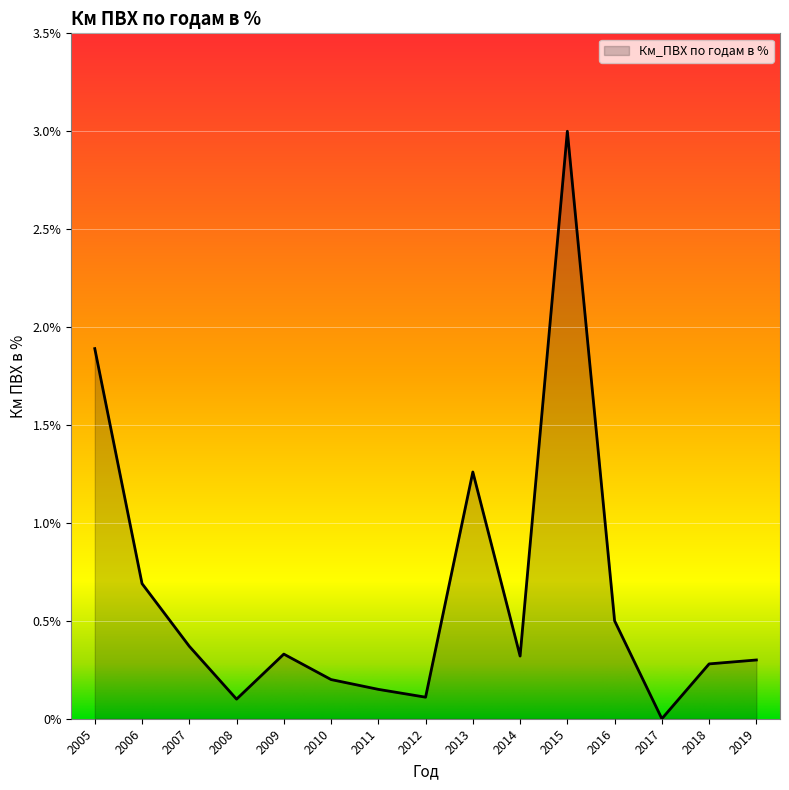

What is the average value?

0.6